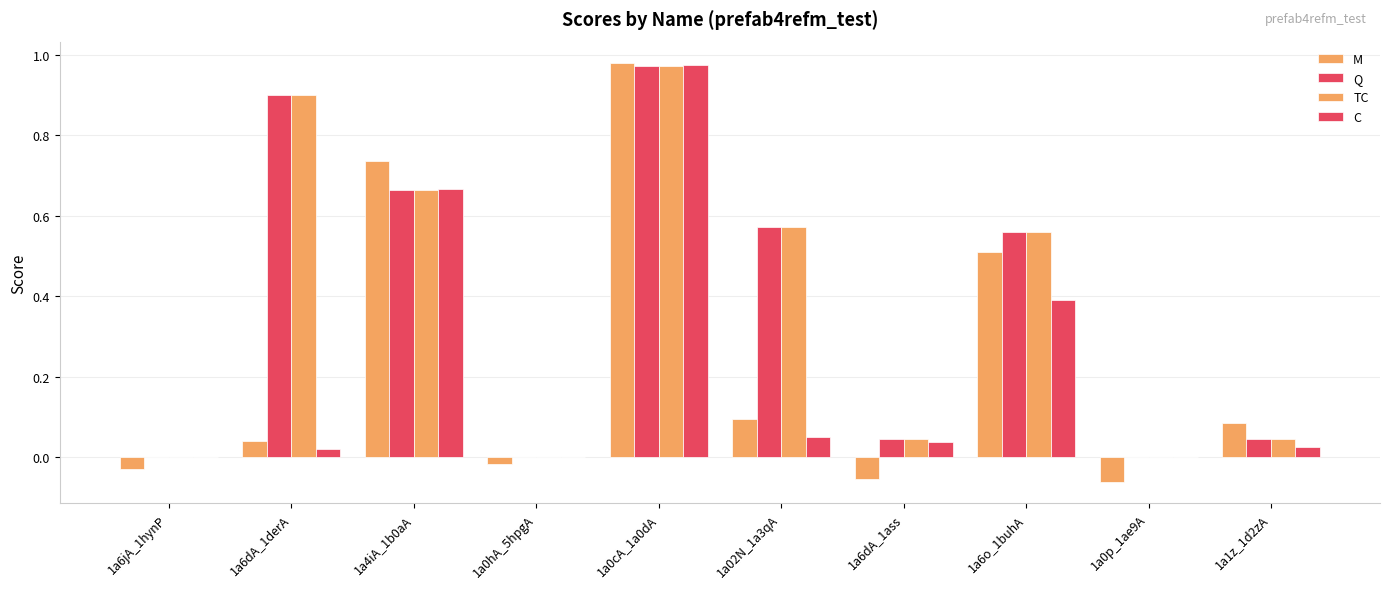

Which series has the largest total across all categories?

Q